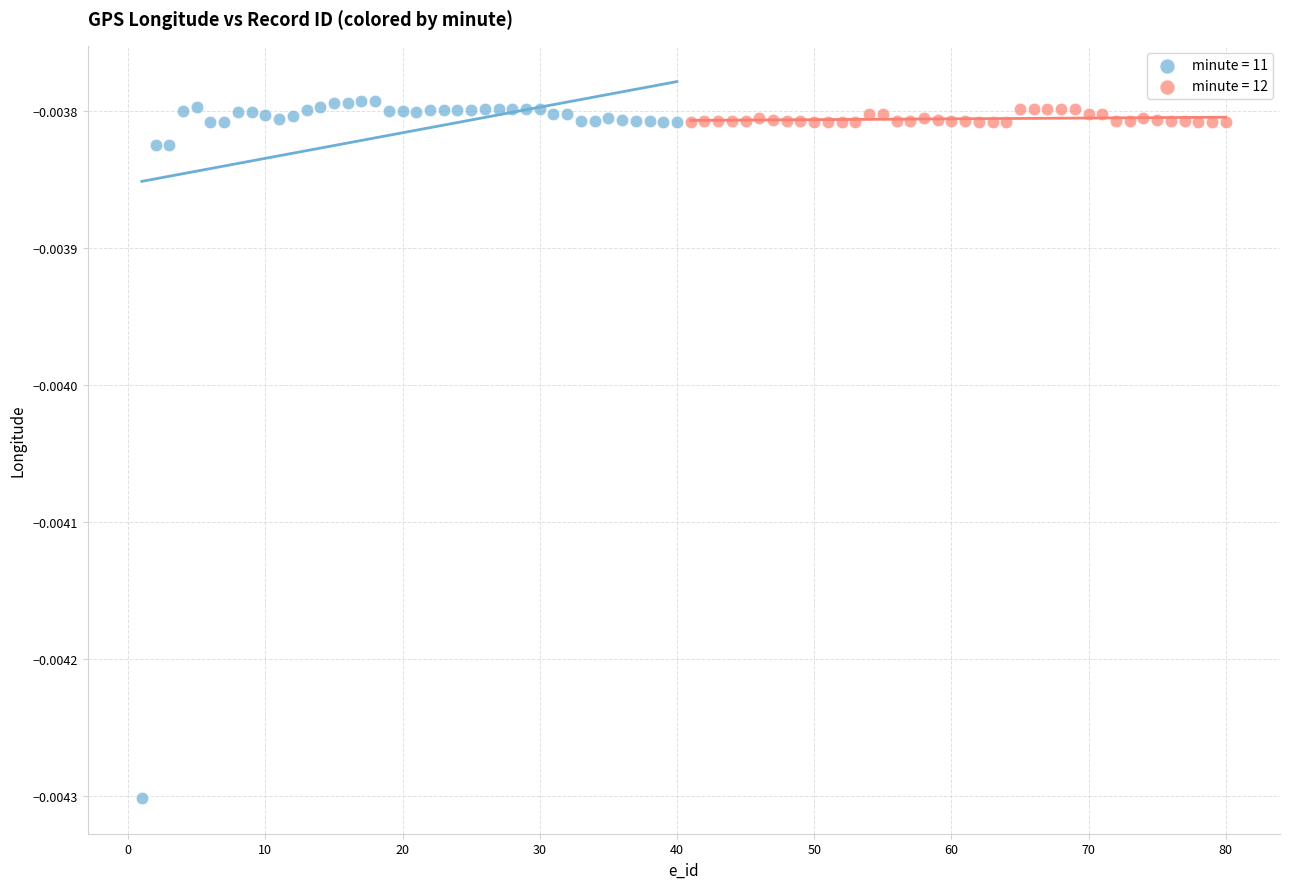

Which series reaches the minimum Y coordinate?

minute = 11